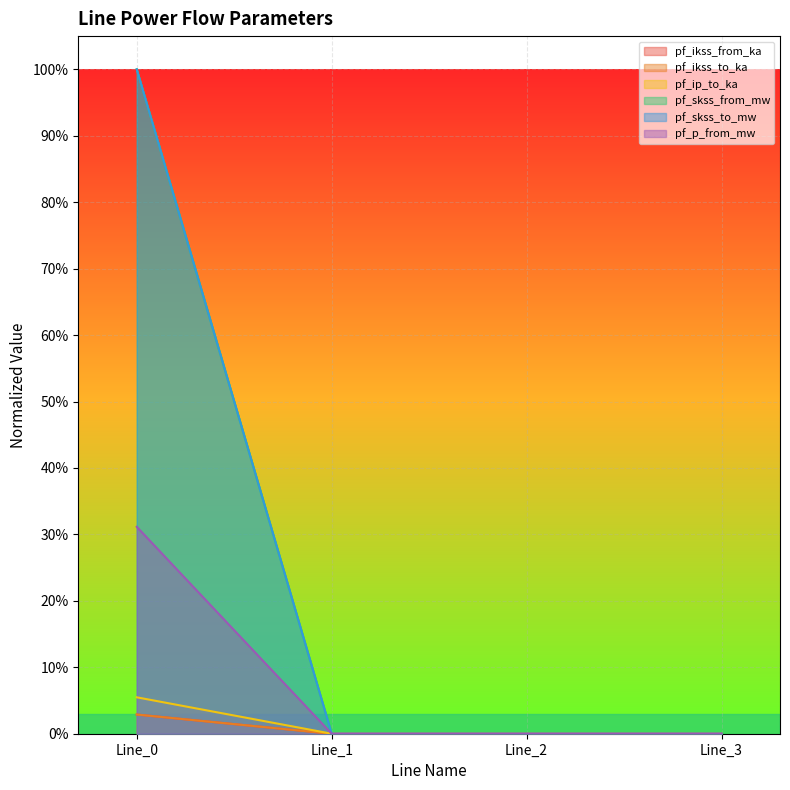

Which series has the largest total across all categories?

pf_skss_from_mw